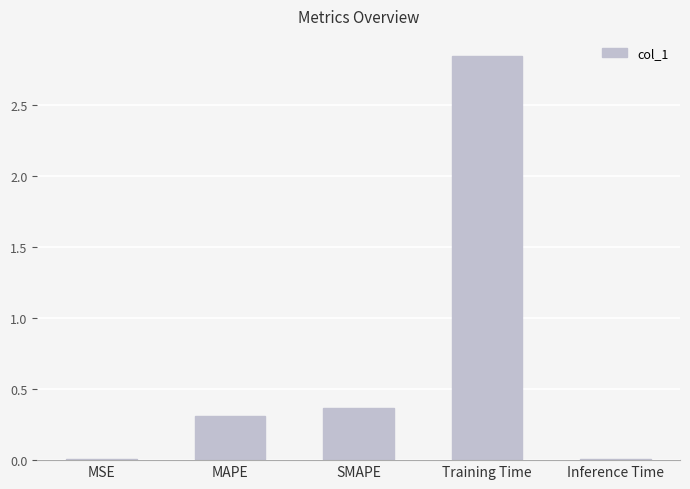

What is the change in value from MSE to SMAPE?

+0.4